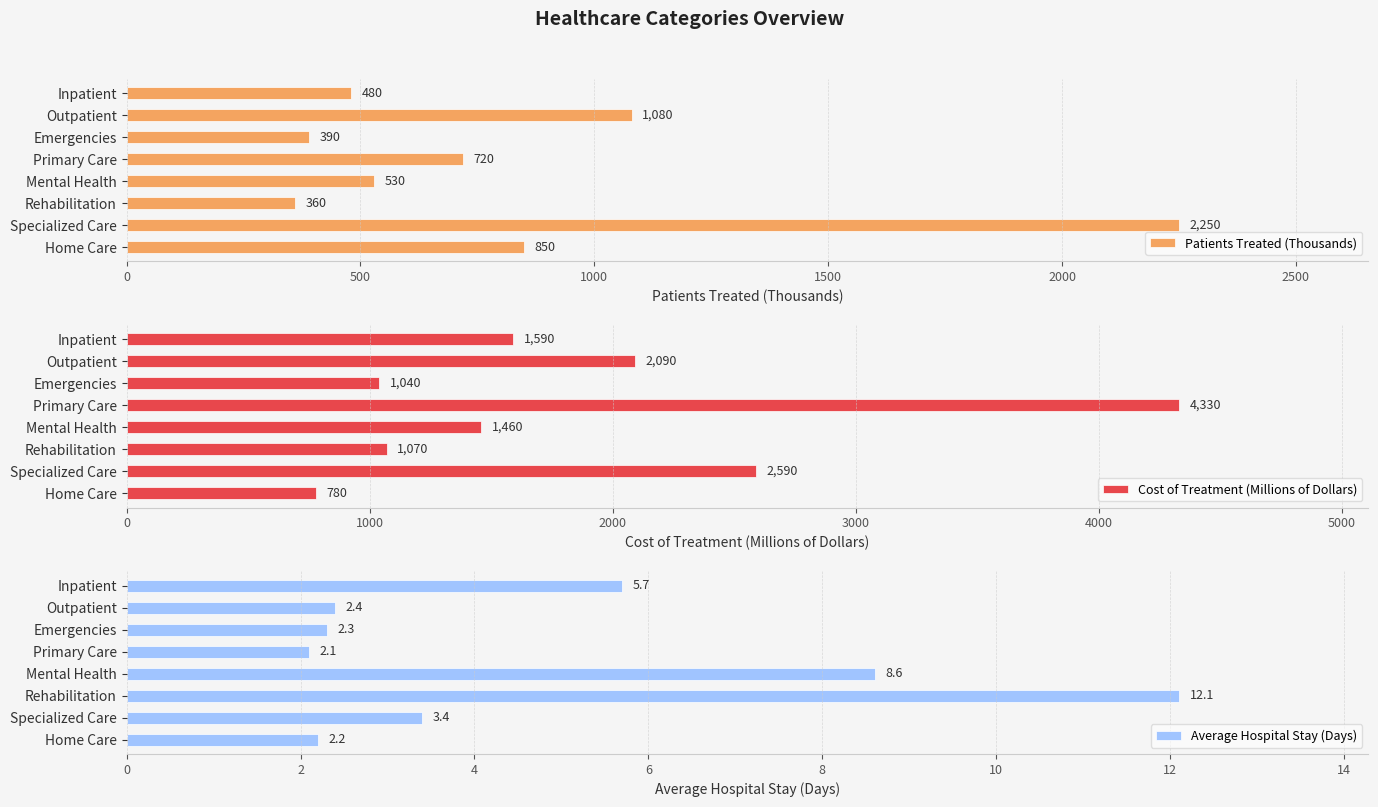

Which category has the highest value in the Patients Treated (Thousands) series?

Specialized Care